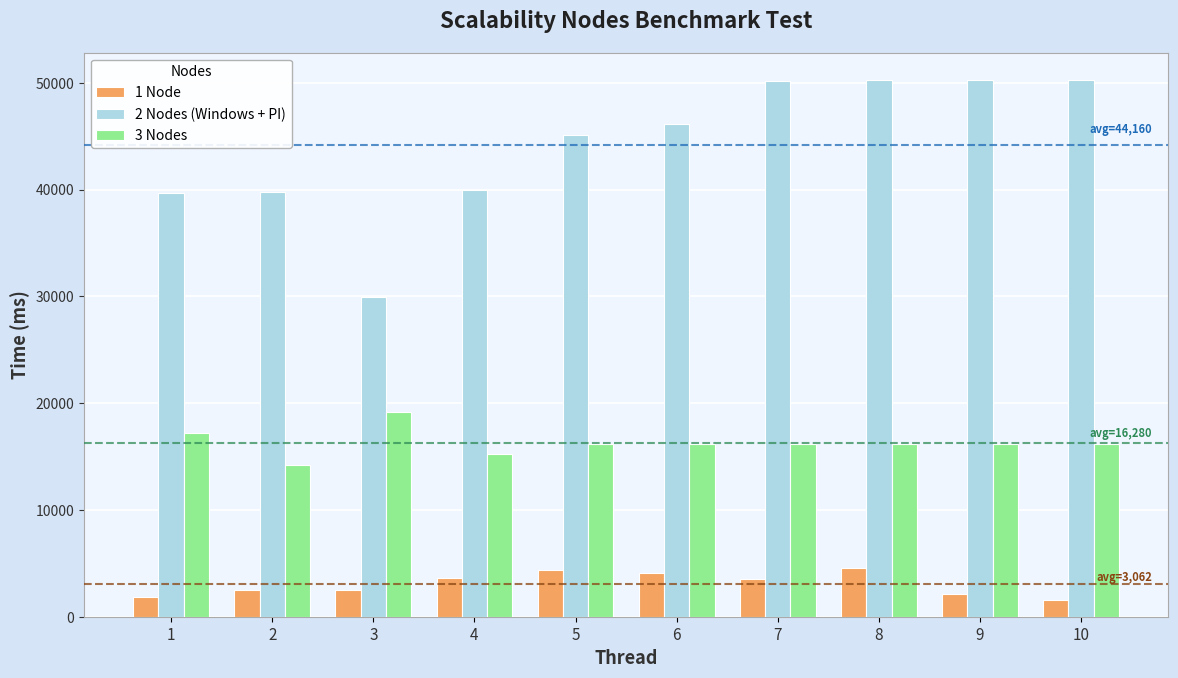

What is the average value of the 3 Nodes series?

16280